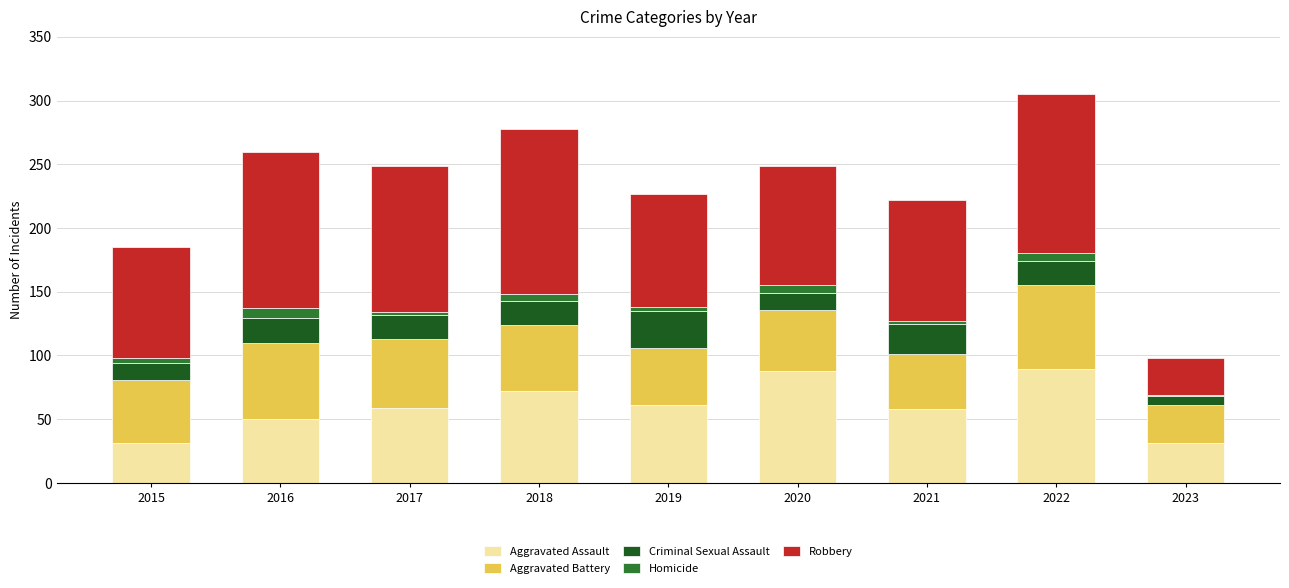

What is the total value across all series at 2016?

260